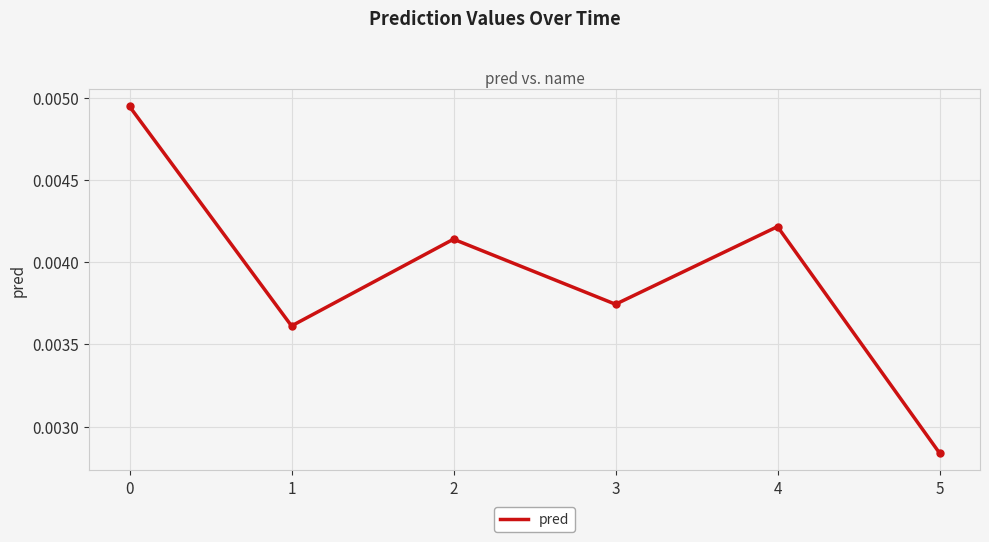

How many interior local peaks (higher than both neighbors) does the data have?

2